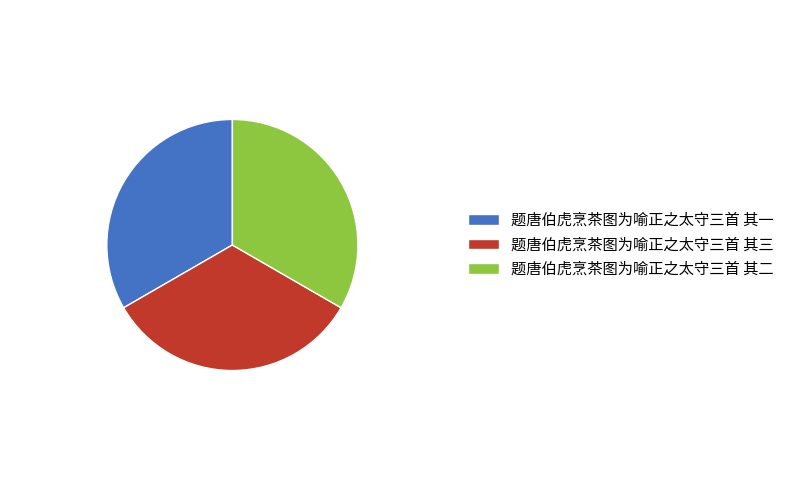

Is there any slice that represents more than half of the pie?

No